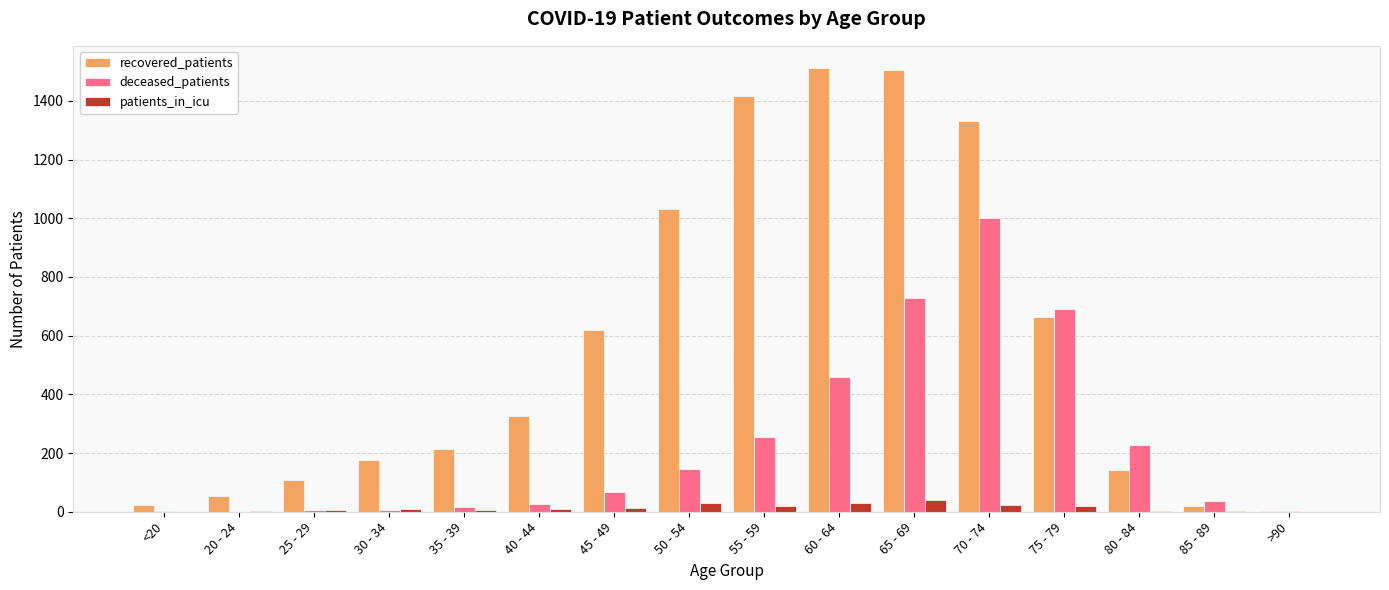

At which label is recovered_patients closest to 757?

75 - 79